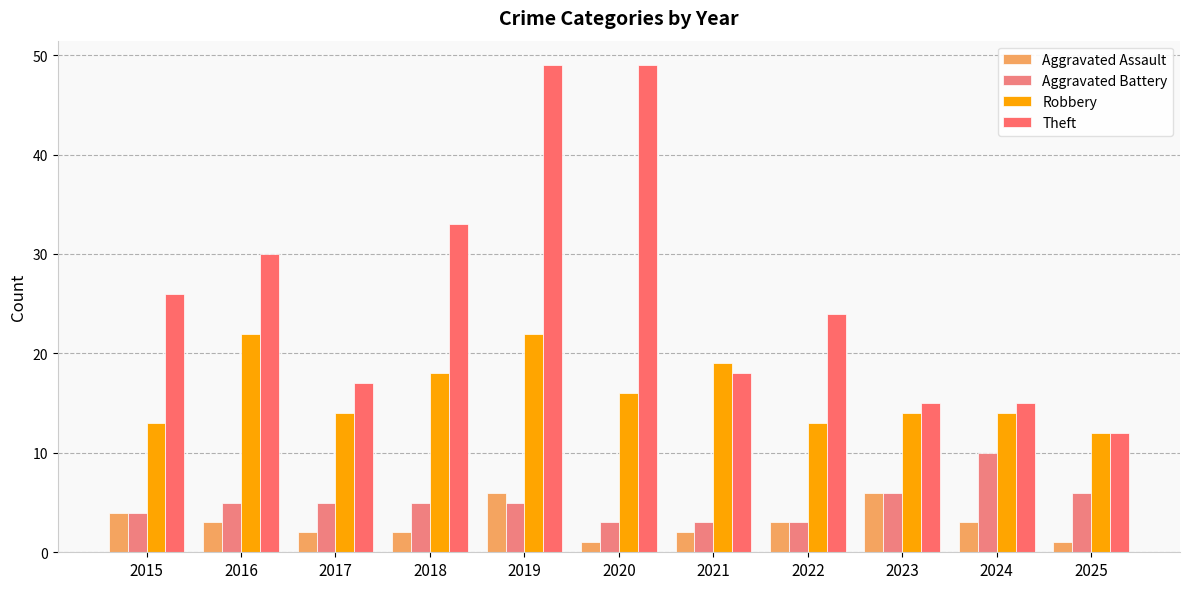

The value of Robbery at 2015 is 13. True or false?

True